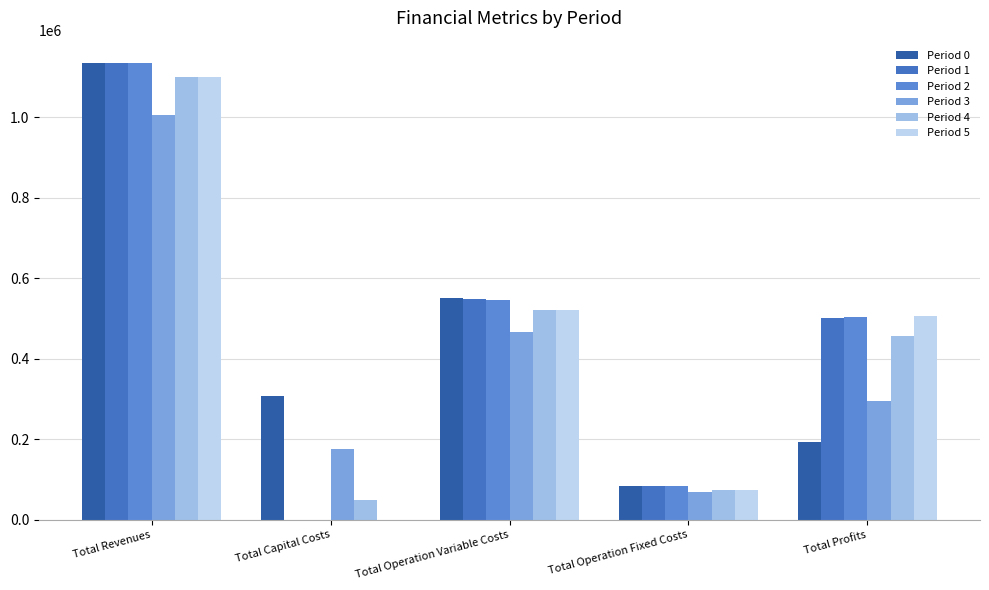

Reading left to right, what are all the values shown in this chart?

Period 0: 1133439.3	307112.0	550492.8	83155.6	192679.0
Period 1: 1133439.3	0.0	548747.0	83155.6	501536.8
Period 2: 1133439.3	0.0	546998.8	83155.6	503285.0
Period 3: 1006563.3	176800.0	465836.6	68107.2	295819.4
Period 4: 1099322.9	48000.0	522163.1	73151.4	456008.5
Period 5: 1099322.9	0.0	520495.0	73151.4	505676.5